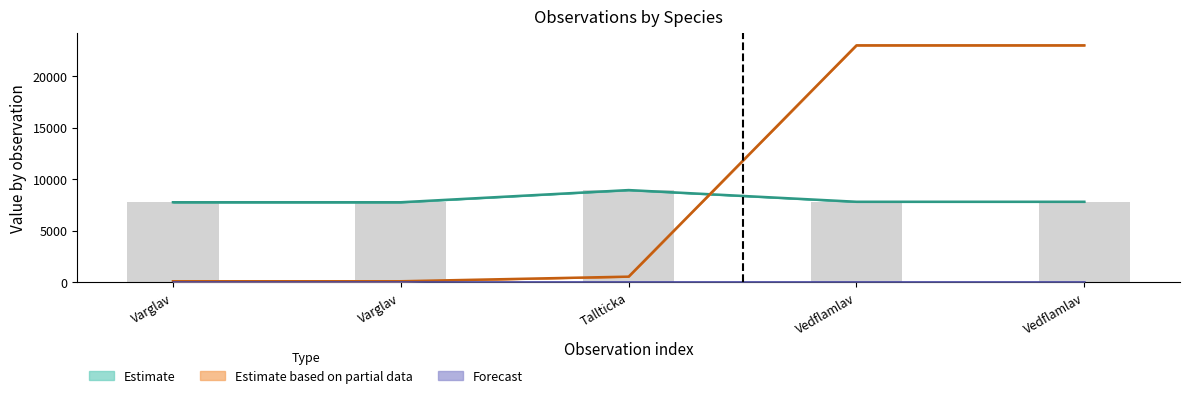

Which series has the largest total across all categories?

Partial estimate line